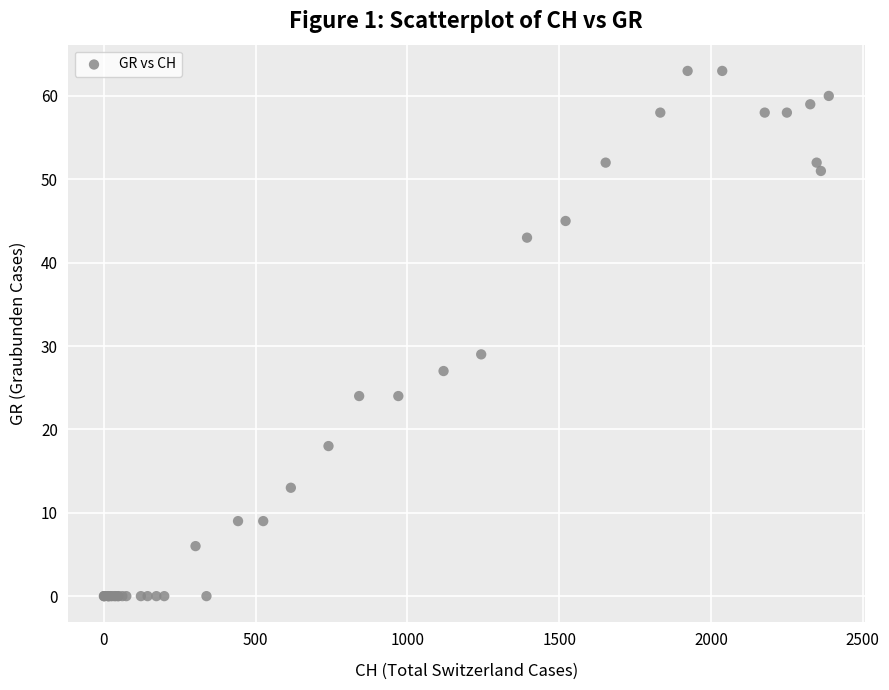

What Y value in the scatter plot is closest to 31?

29